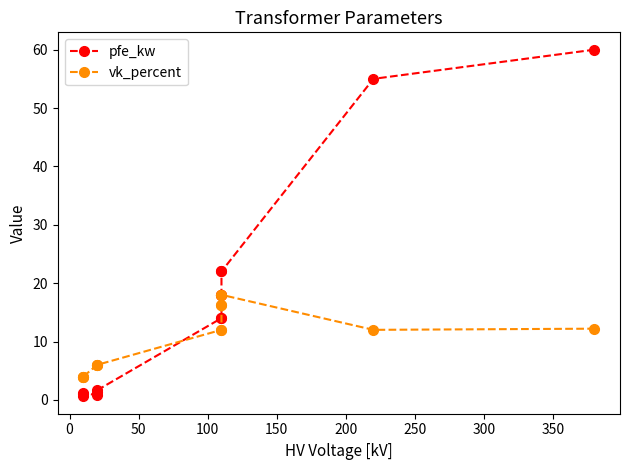

What are all the series names shown in the legend?

pfe_kw, vk_percent